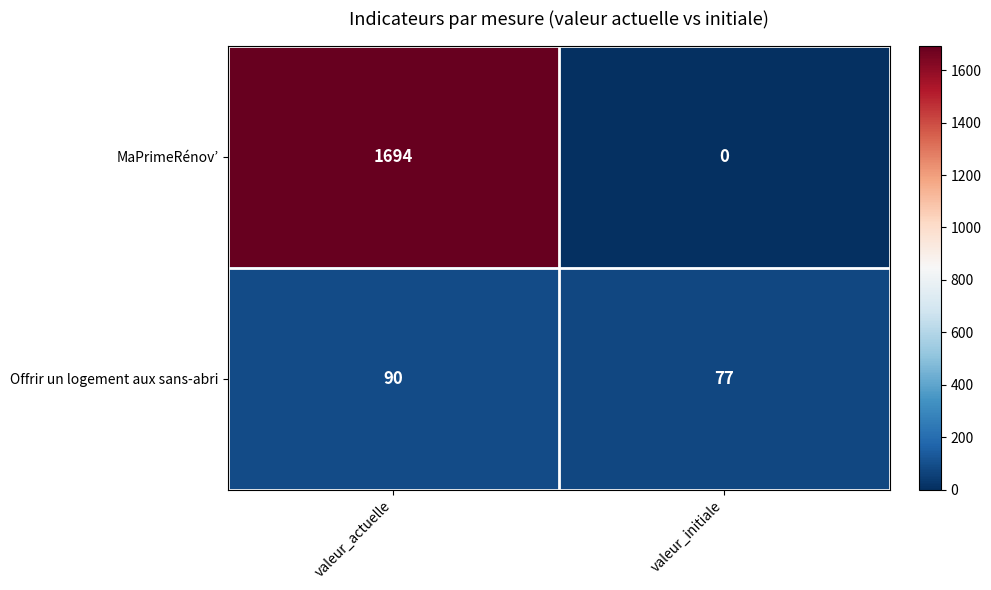

Rank the series by their average value, from lowest to highest.

Offrir un logement aux sans-abri, MaPrimeRénov’